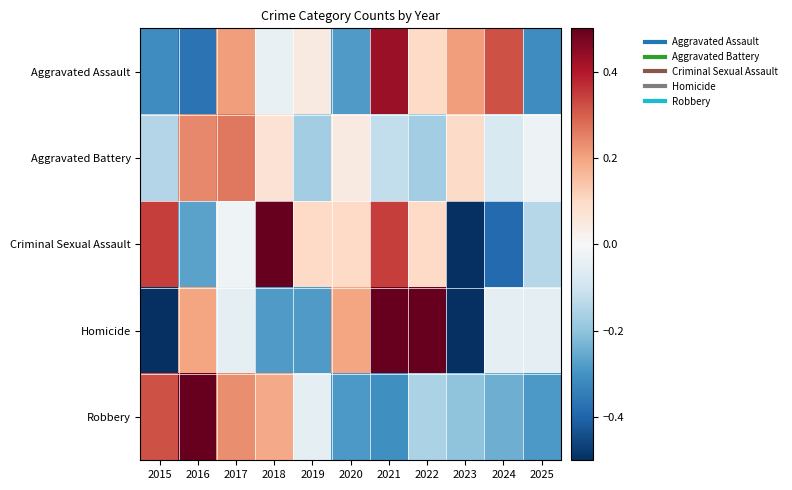

At how many categories does at least one series exceed 0?

10